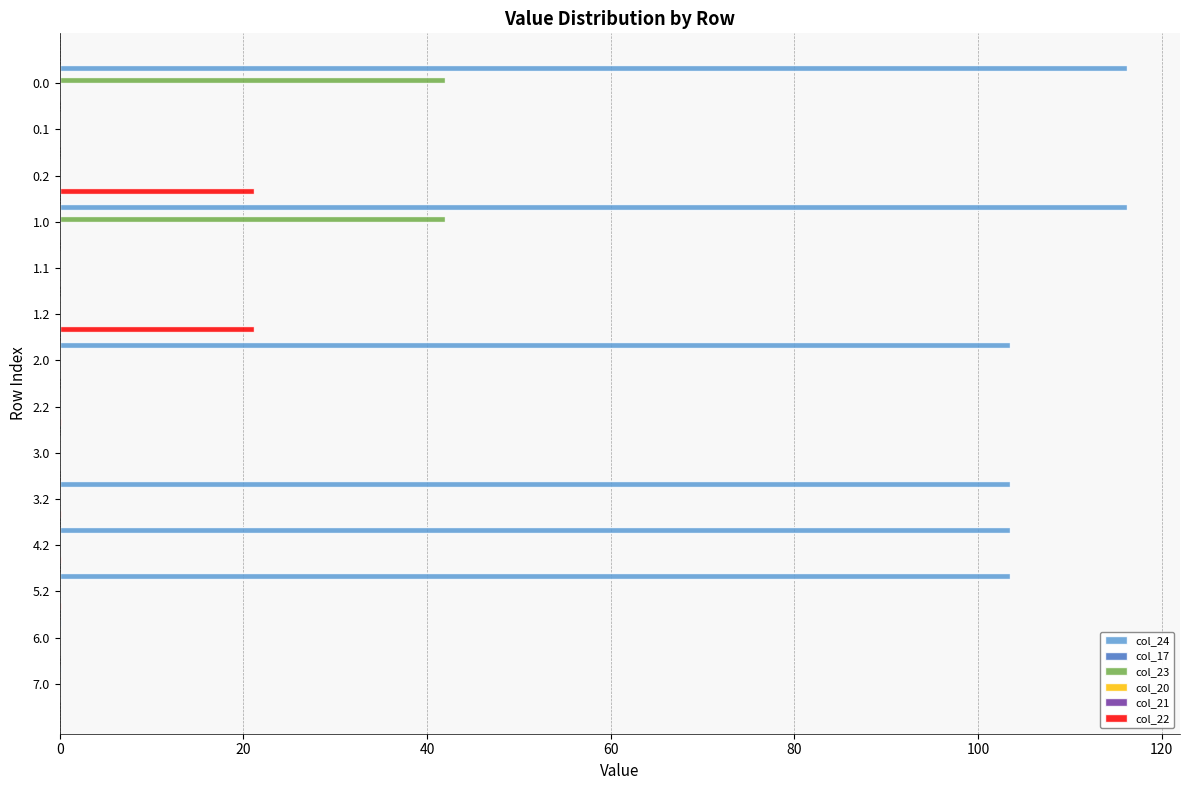

How many bars are there in each group?

6